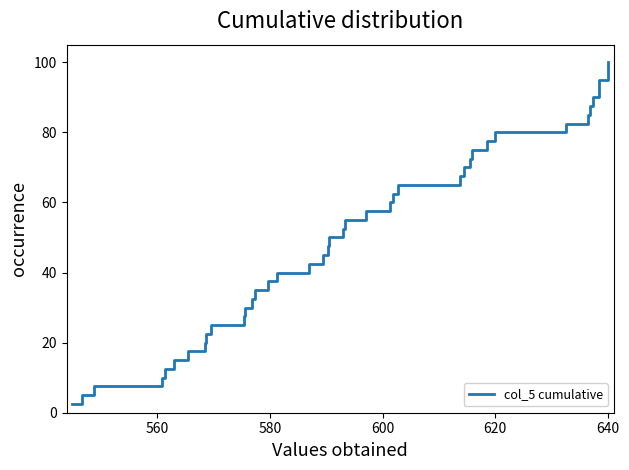

What is the minimum value shown in the chart?

2.5